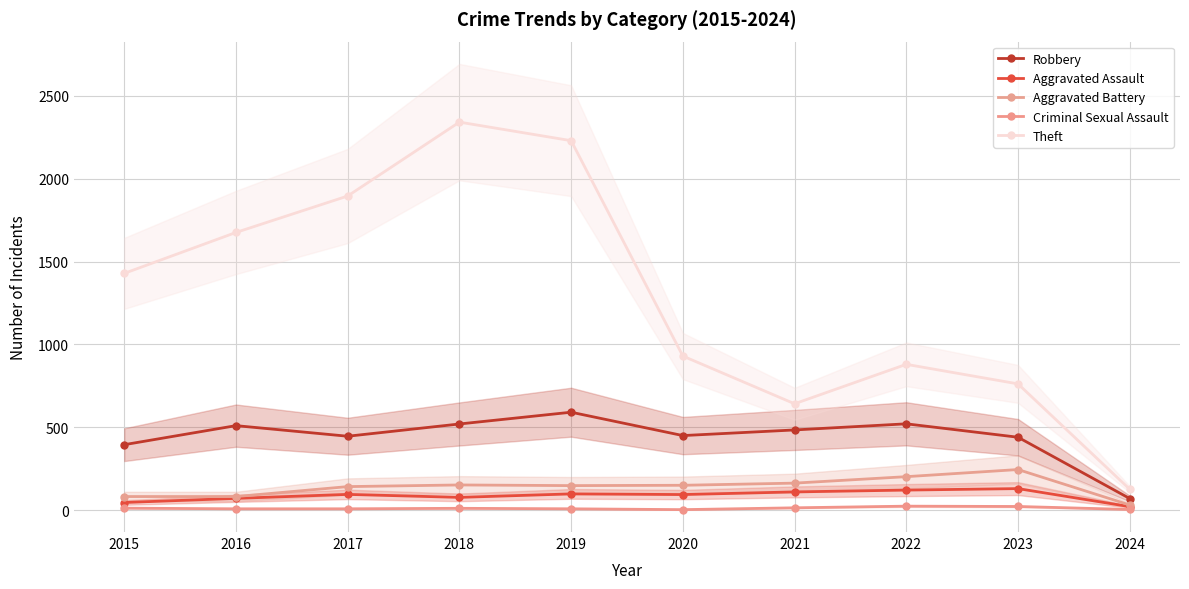

What is the difference between the highest and lowest values at 2018?

2331